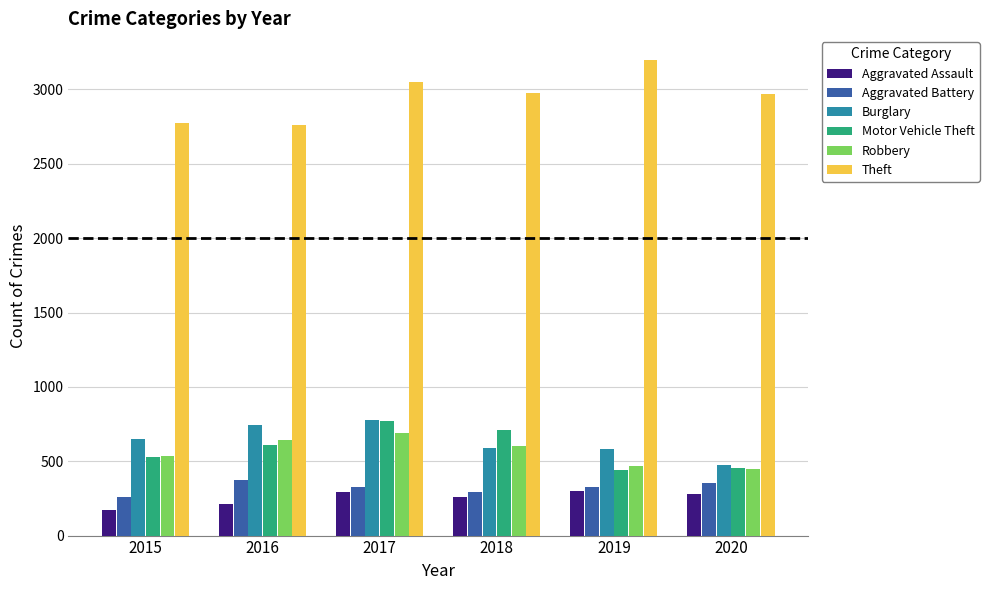

What are all the series names shown in the legend?

Aggravated Assault, Aggravated Battery, Burglary, Motor Vehicle Theft, Robbery, Theft